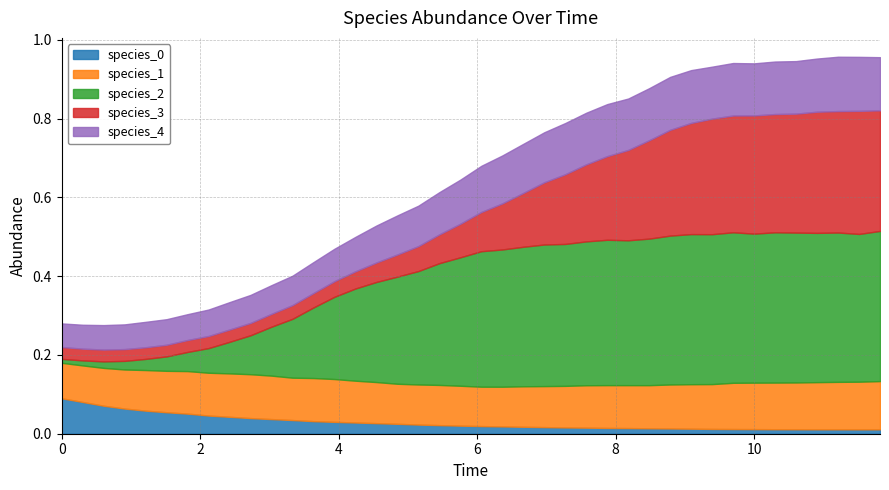

Reading left to right, what are all the values shown in this chart?

species_0: 0.1	0.1	0.1	0.1	0.1	0.1	0.1	0.0	0.0	0.0	0.0	0.0	0.0	0.0	0.0	0.0	0.0	0.0	0.0	0.0	0.0	0.0	0.0	0.0	0.0	0.0	0.0	0.0	0.0	0.0	0.0	0.0	0.0	0.0	0.0	0.0	0.0	0.0	0.0	0.0
species_1: 0.1	0.1	0.1	0.1	0.1	0.1	0.1	0.1	0.1	0.1	0.1	0.1	0.1	0.1	0.1	0.1	0.1	0.1	0.1	0.1	0.1	0.1	0.1	0.1	0.1	0.1	0.1	0.1	0.1	0.1	0.1	0.1	0.1	0.1	0.1	0.1	0.1	0.1	0.1	0.1
species_2: 0.0	0.0	0.0	0.0	0.0	0.0	0.0	0.1	0.1	0.1	0.1	0.1	0.2	0.2	0.2	0.3	0.3	0.3	0.3	0.3	0.3	0.3	0.4	0.4	0.4	0.4	0.4	0.4	0.4	0.4	0.4	0.4	0.4	0.4	0.4	0.4	0.4	0.4	0.4	0.4
species_3: 0.0	0.0	0.0	0.0	0.0	0.0	0.0	0.0	0.0	0.0	0.0	0.0	0.0	0.0	0.0	0.0	0.1	0.1	0.1	0.1	0.1	0.1	0.1	0.2	0.2	0.2	0.2	0.2	0.2	0.3	0.3	0.3	0.3	0.3	0.3	0.3	0.3	0.3	0.3	0.3
species_4: 0.1	0.1	0.1	0.1	0.1	0.1	0.1	0.1	0.1	0.1	0.1	0.1	0.1	0.1	0.1	0.1	0.1	0.1	0.1	0.1	0.1	0.1	0.1	0.1	0.1	0.1	0.1	0.1	0.1	0.1	0.1	0.1	0.1	0.1	0.1	0.1	0.1	0.1	0.1	0.1